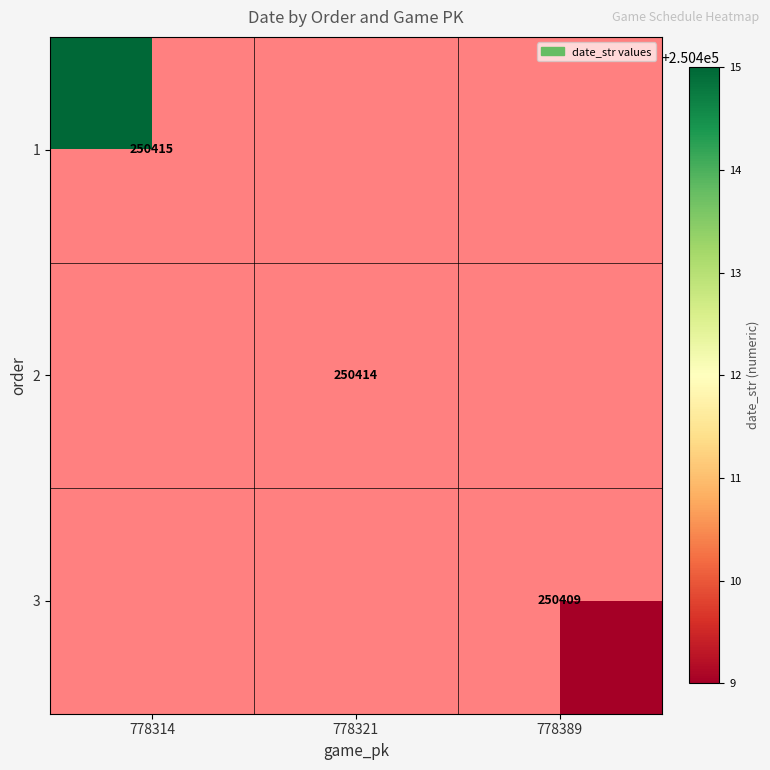

The 2 series shows 407547 at 778321. True or false?

False